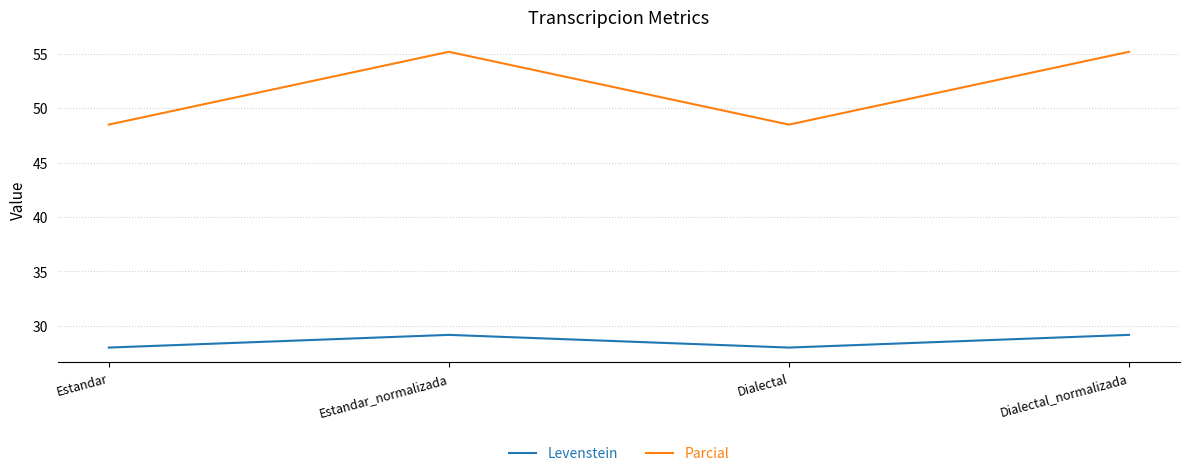

Rank the series at Dialectal_normalizada from highest to lowest value.

Parcial, Levenstein